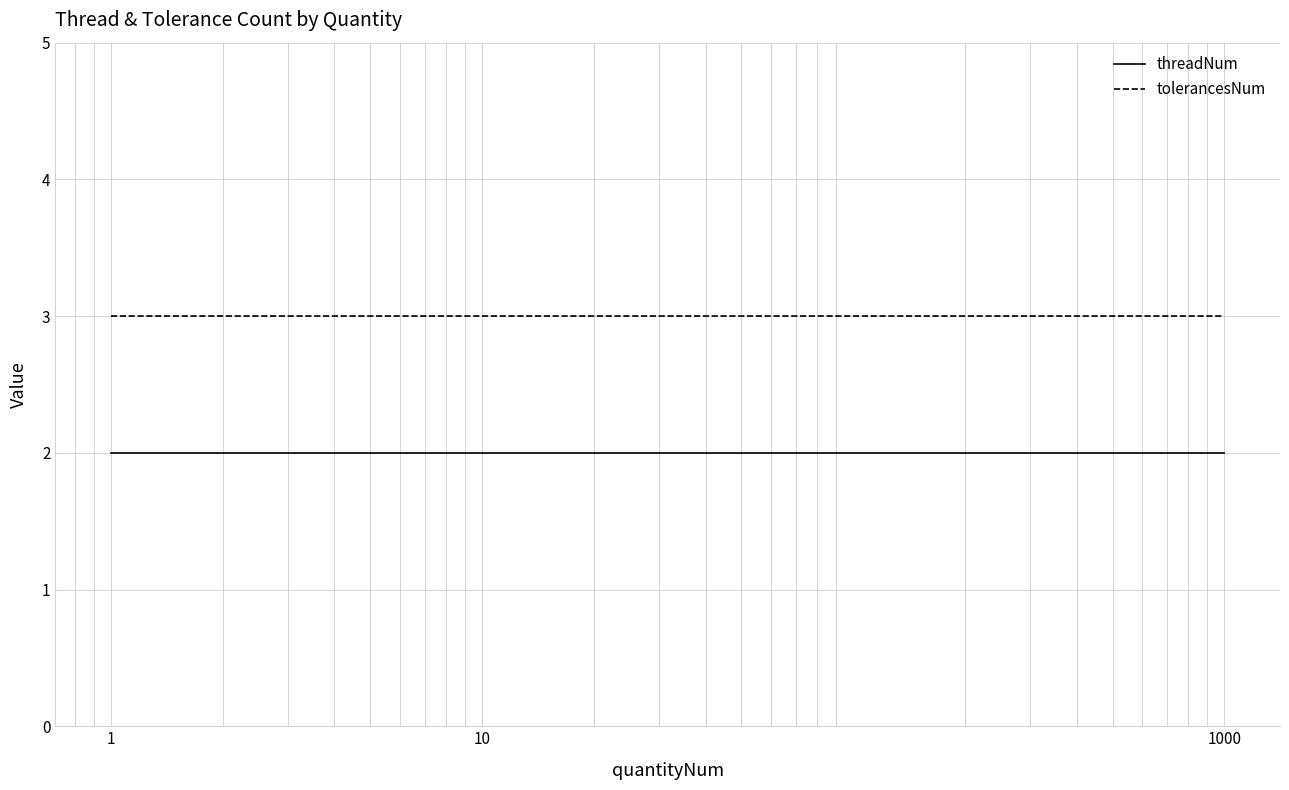

What is the average value of the tolerancesNum series?

3